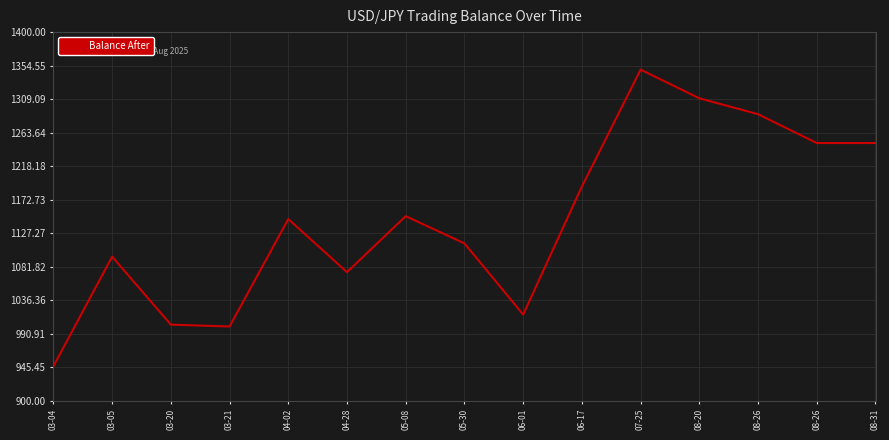

Rank the categories by value from highest to lowest.

07-25, 08-20, 08-26, 08-26, 08-31, 06-17, 05-08, 04-02, 05-30, 03-05, 04-28, 06-01, 03-20, 03-21, 03-04